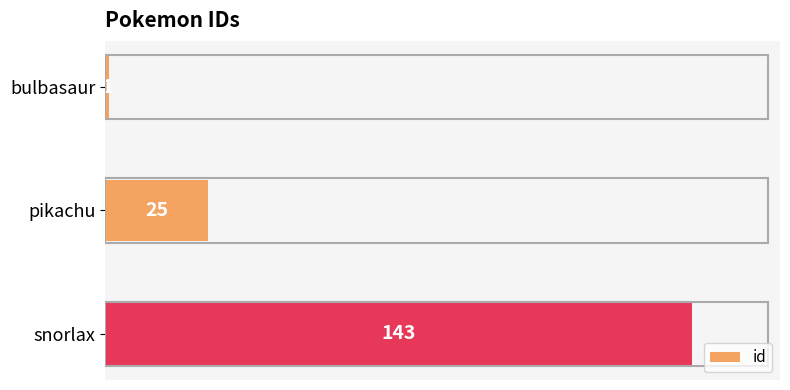

Rank the categories by value from lowest to highest.

bulbasaur, pikachu, snorlax